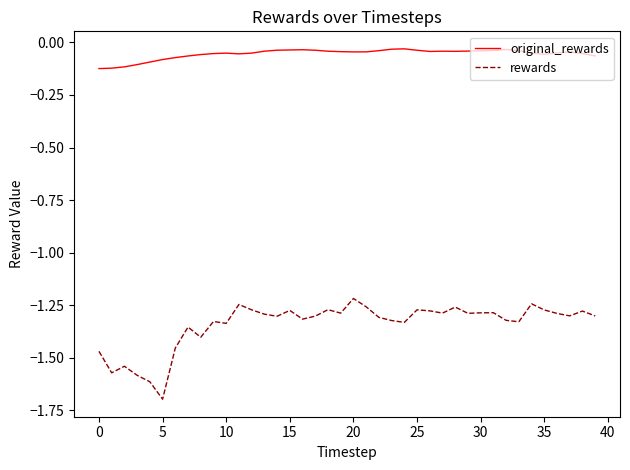

What is the smallest value displayed?

-1.7